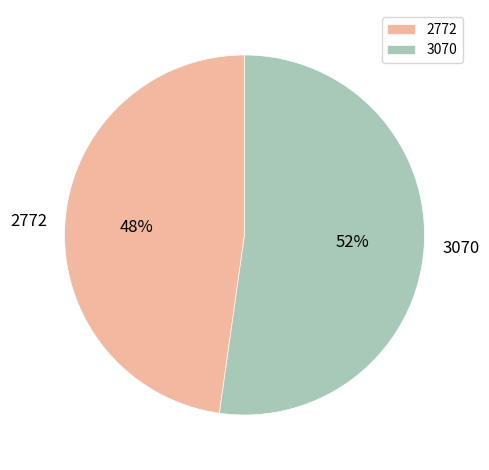

True or false: 3070 accounts for 43% of the total.

False